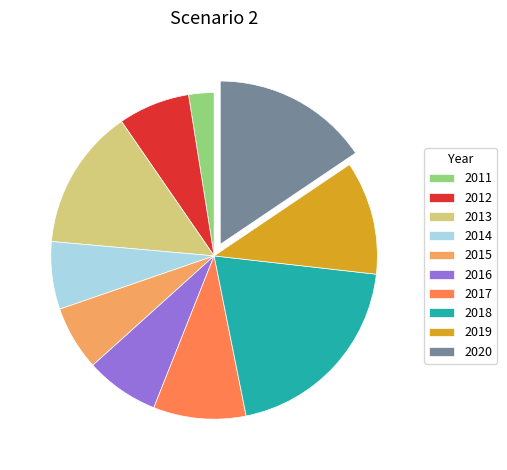

Approximately how many times larger is the value at 2019 compared to 2014?

1.7